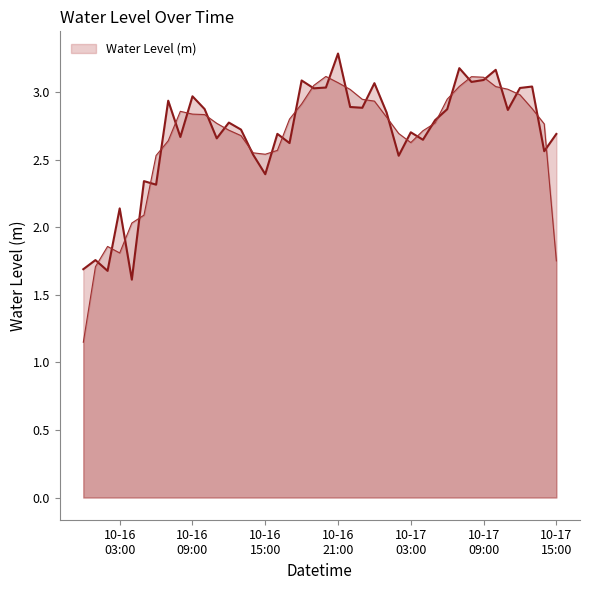

Read the value at 2024-10-16 06:00:00.

2.3